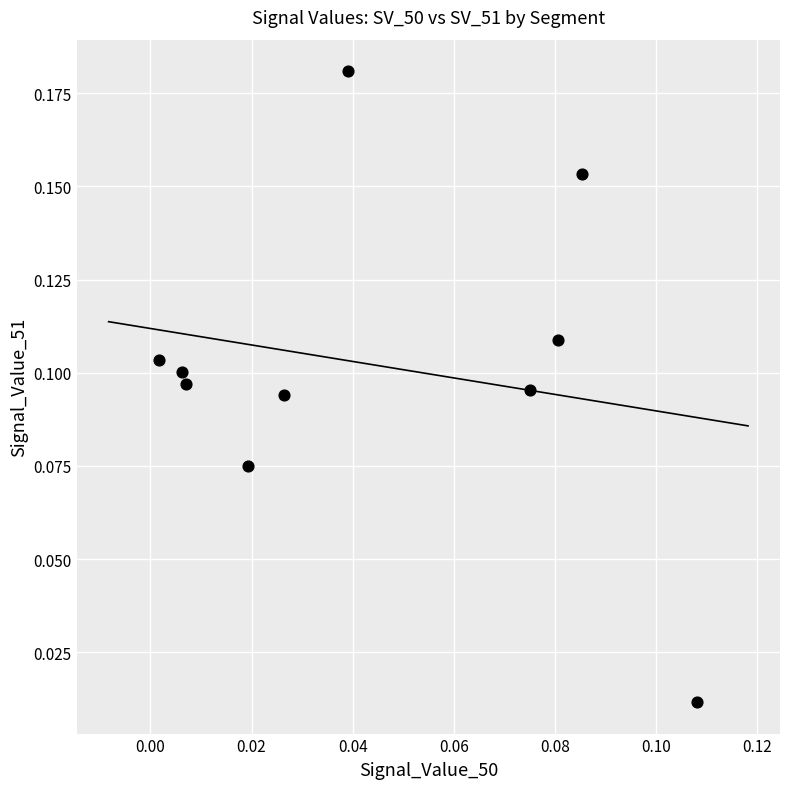

How many points are shown in the scatter plot?

10